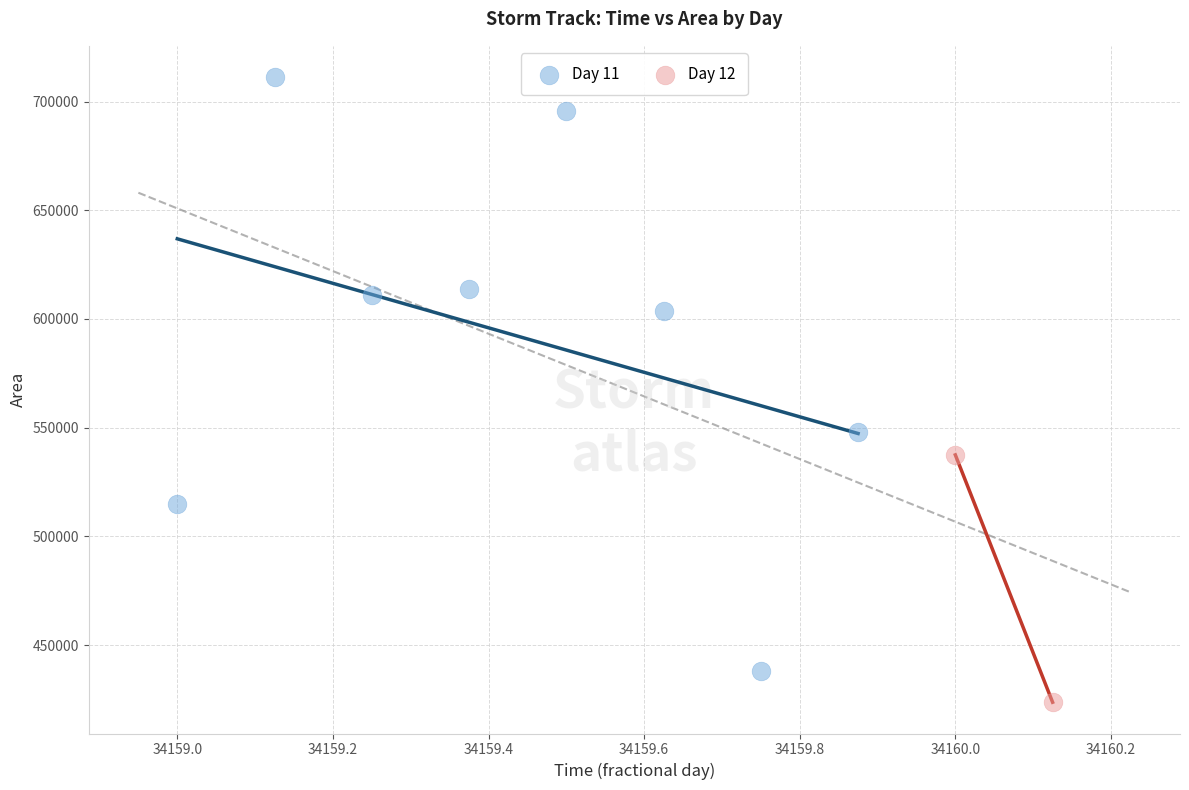

What are all the series names shown in the legend?

Day 11, Day 12